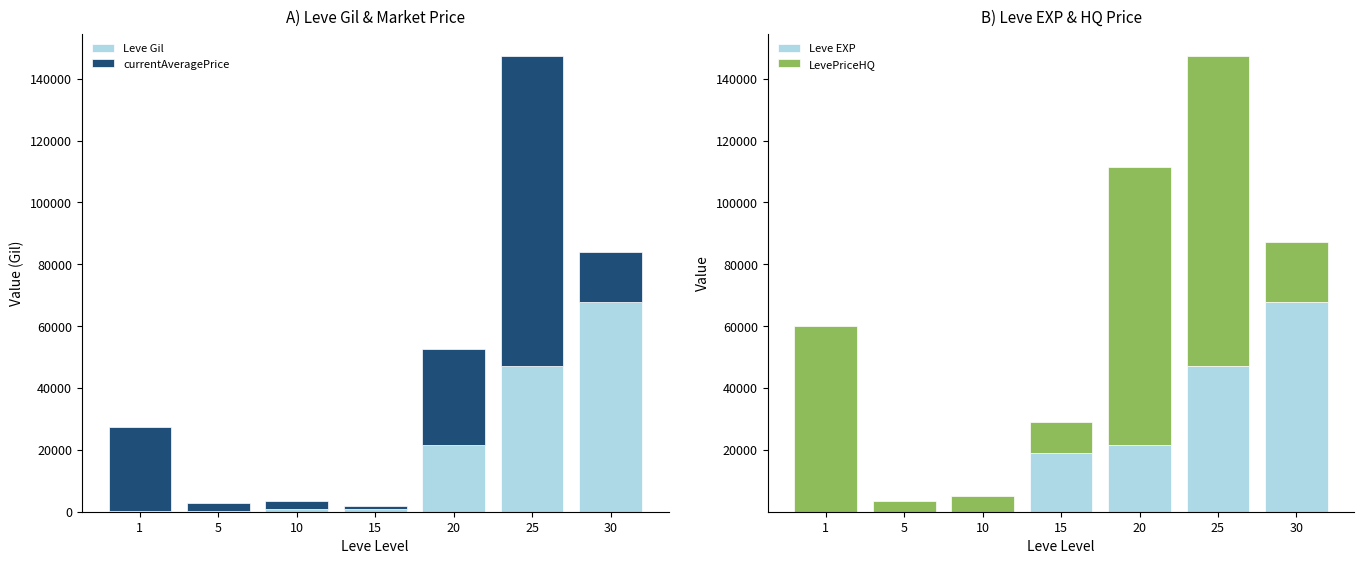

What are all the series names shown in the legend?

Leve Gil, currentAveragePrice, Leve EXP, LevePriceHQ